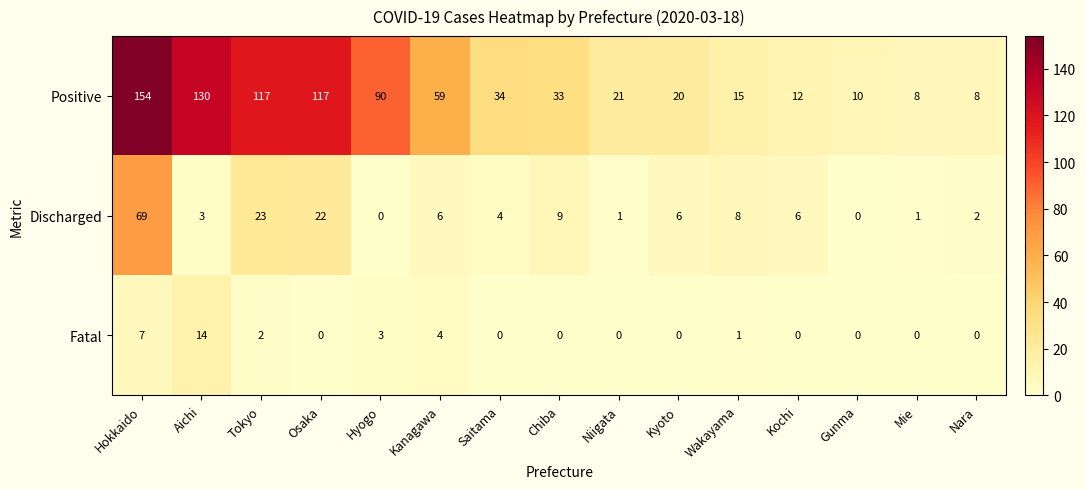

The value of Discharged at Kanagawa is 3. True or false?

False